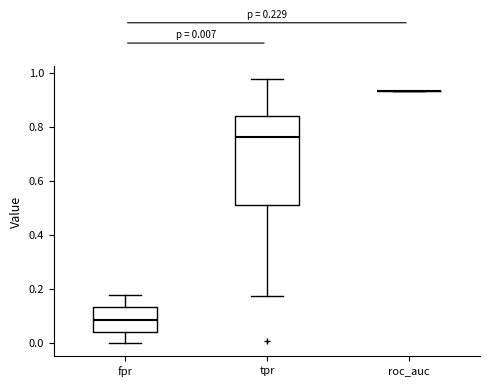

Comparing the boxes themselves (not the whiskers), which one is the tallest?

tpr